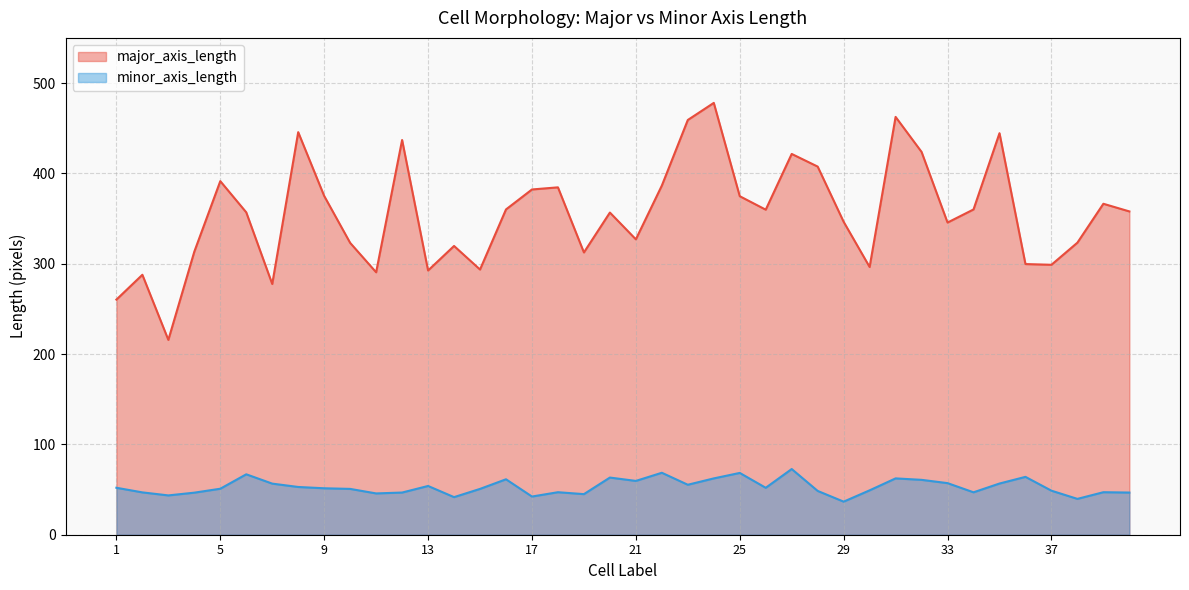

Which series has the largest range (max minus min)?

major_axis_length